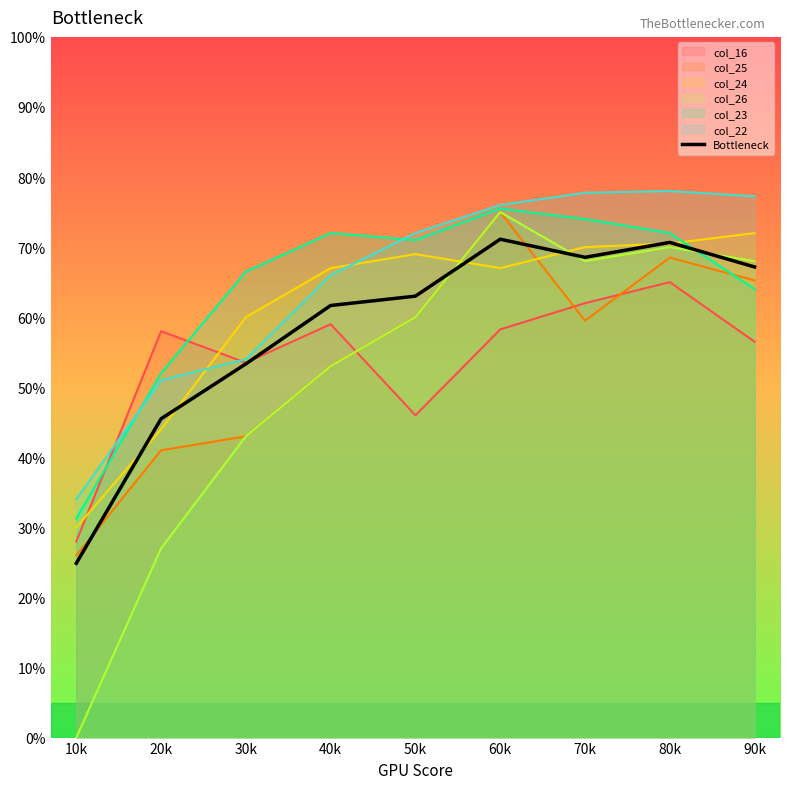

What is the average value?

58.4